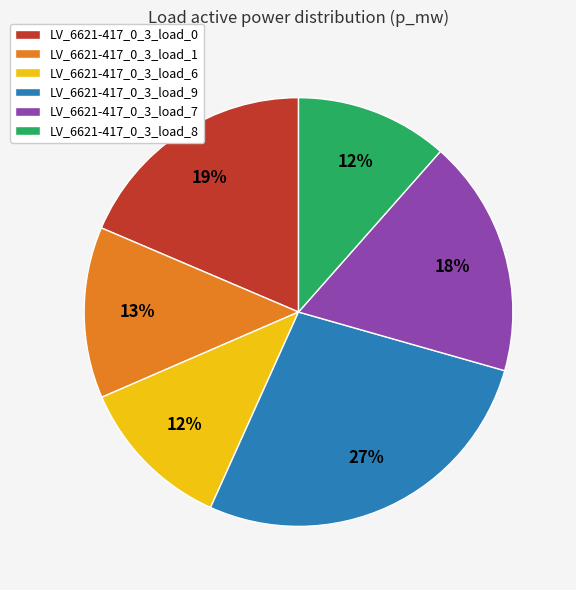

Is the sum of LV_6621-417_0_3_load_8 and LV_6621-417_0_3_load_9 greater than half?

No